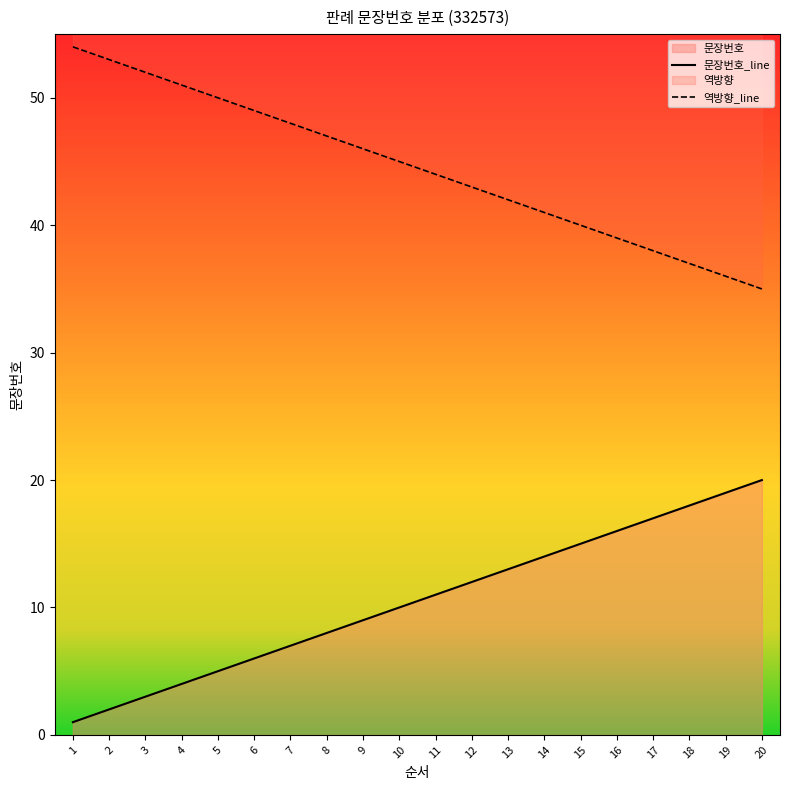

Rank the series by their average value, from lowest to highest.

문장번호_line, 역방향_line